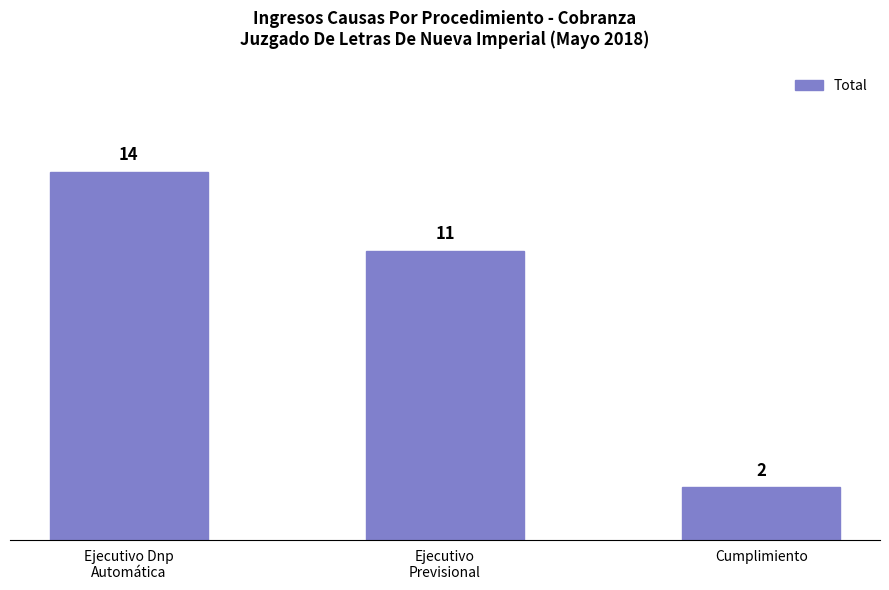

Reading left to right, list all the values displayed in this chart.

14	11	2